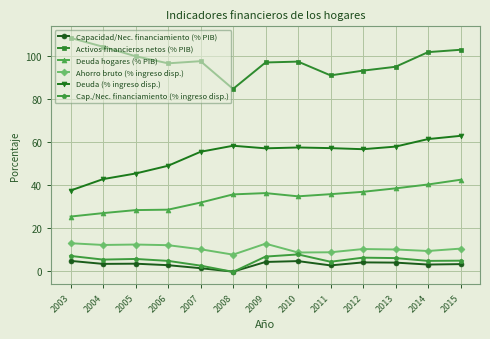

True or false: Deuda (% ingreso disp.) and Activos financieros netos (% PIB) intersect in this chart.

False